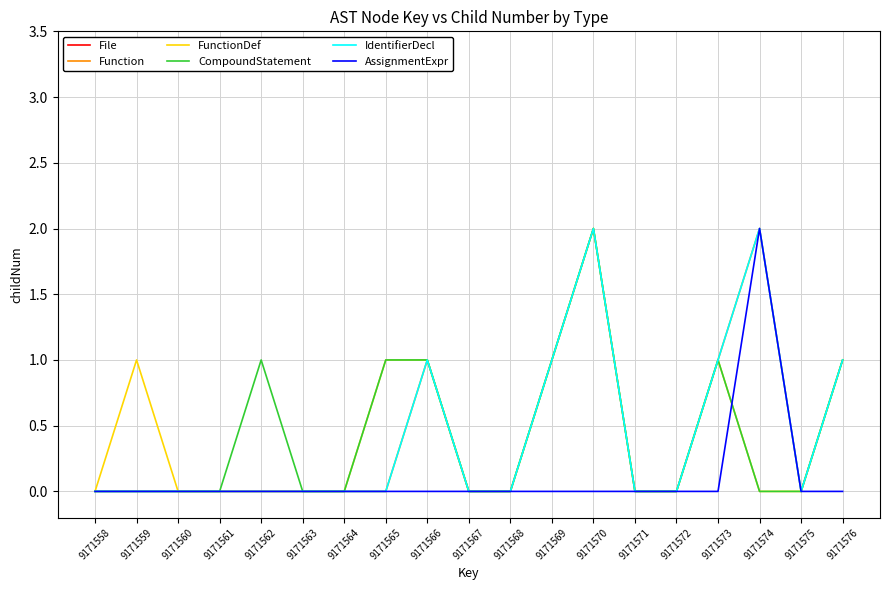

Which label corresponds to the smallest value in the chart?

9171558